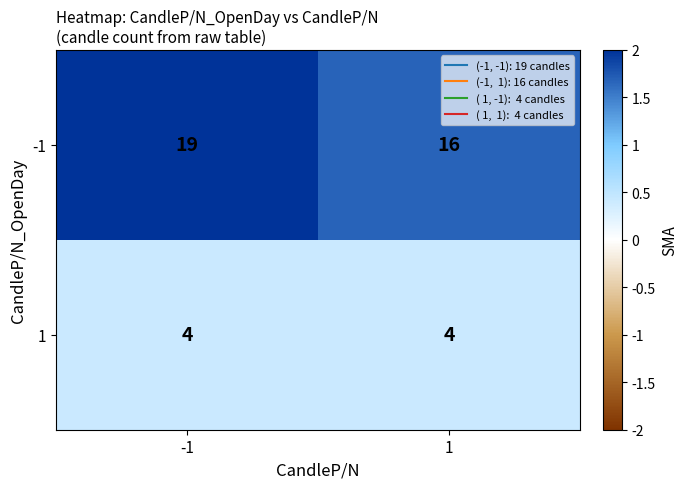

What is the minimum value shown in the chart?

4